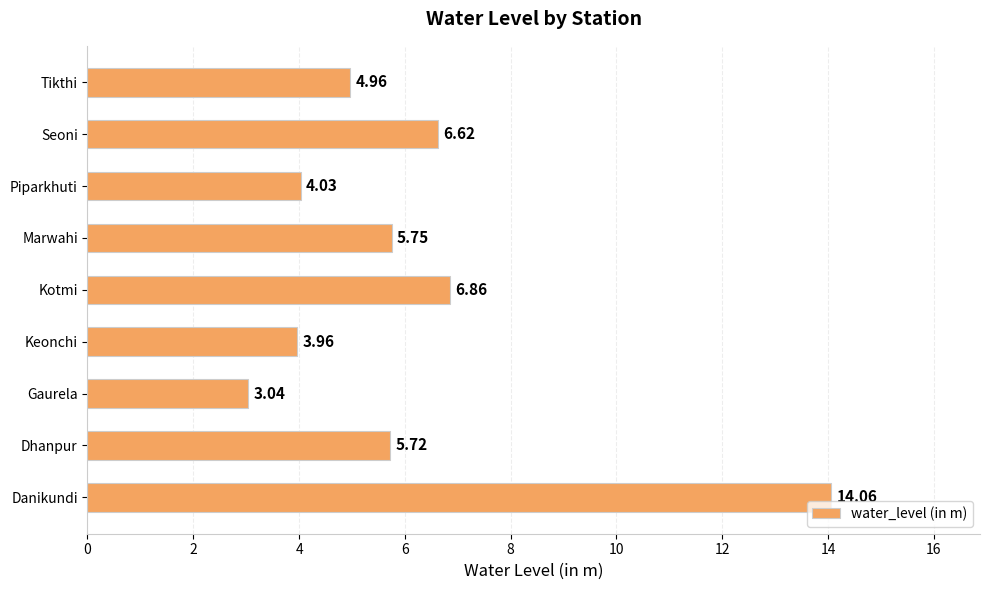

Does the chart contain any negative values?

No